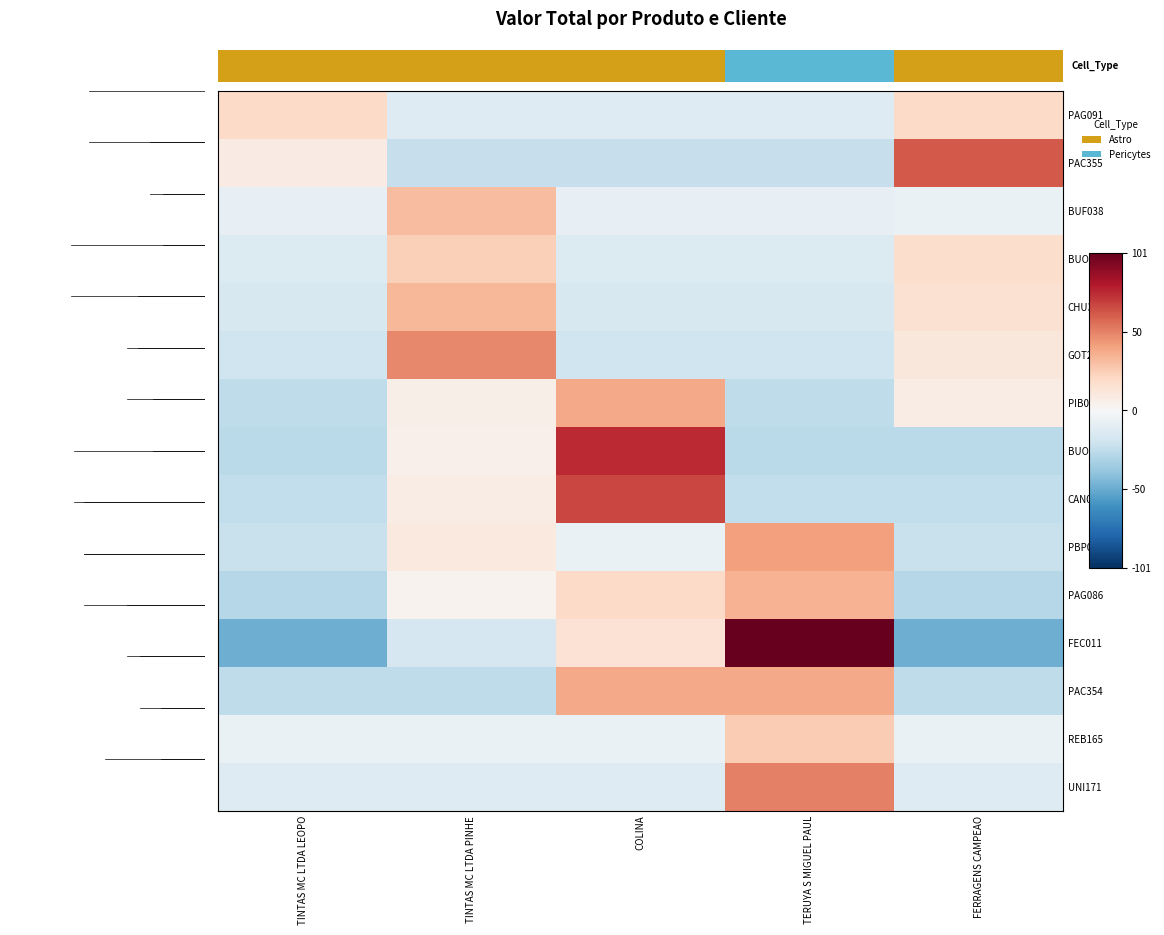

Which series changed the most between TINTAS MC LTDA LEOPO and COLINA?

BUO808